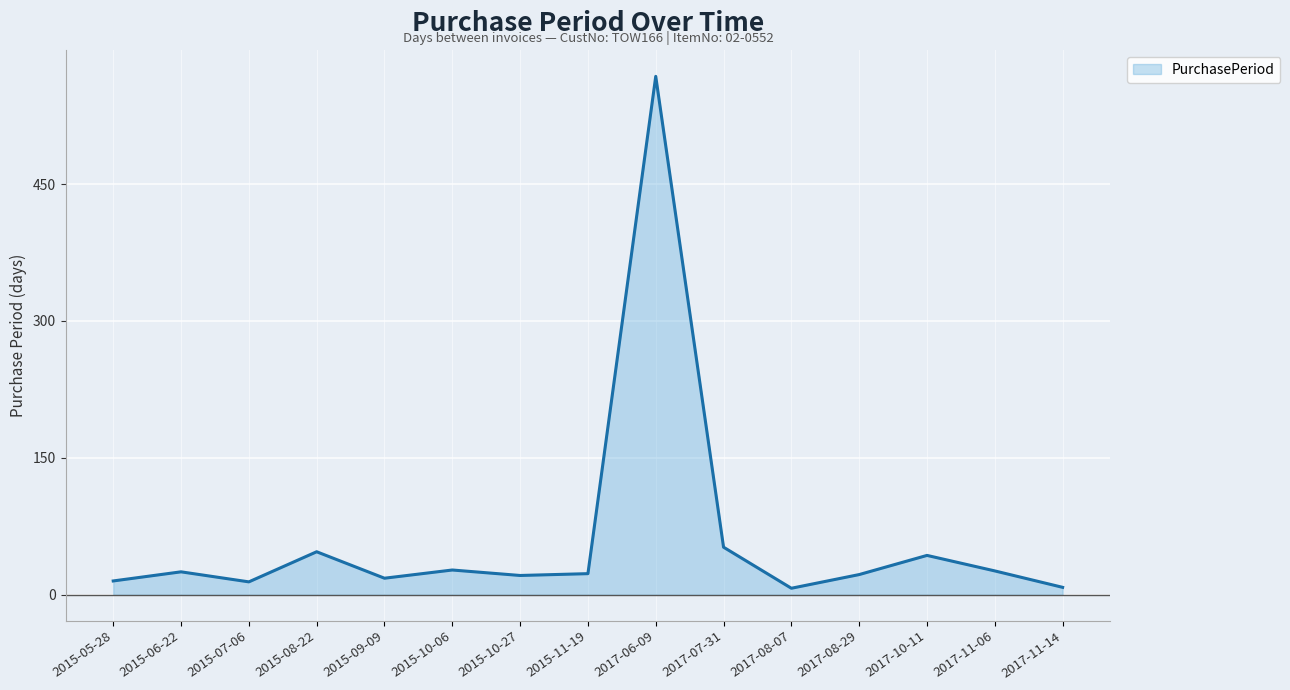

Does the chart display data point markers on the line(s)?

No